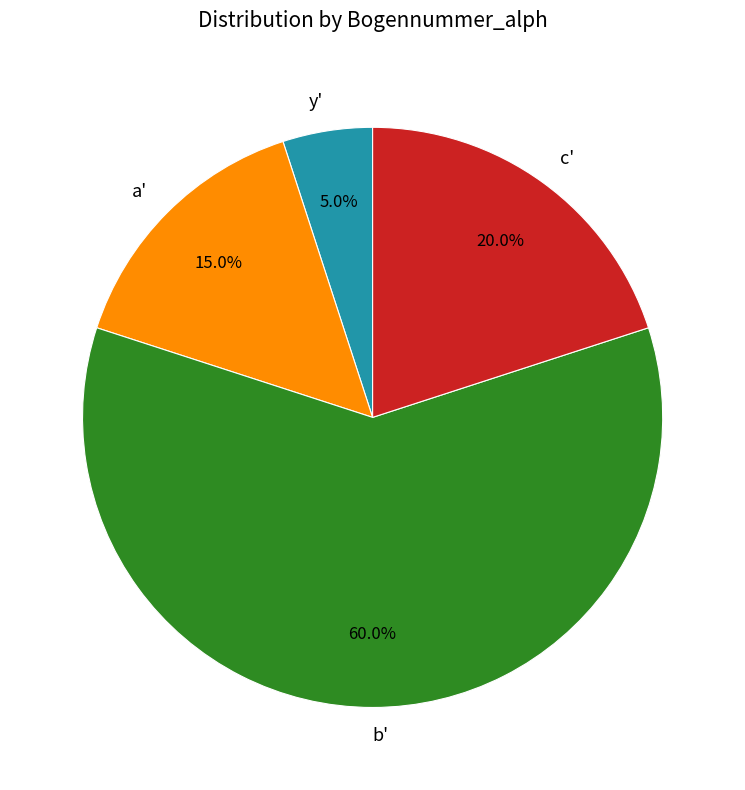

To the nearest percent, what is the average slice percentage?

25%